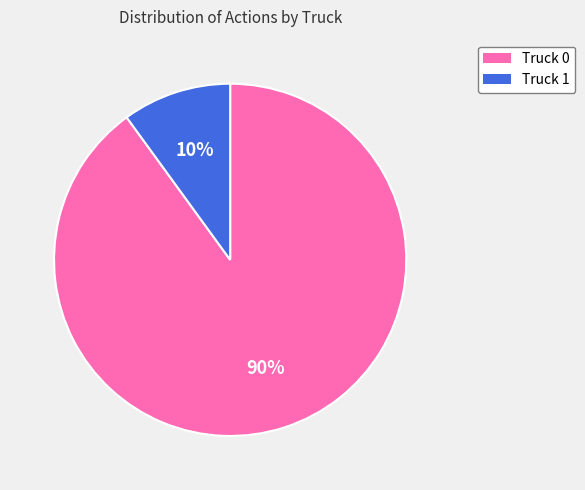

What percentage is the Truck 0 slice, to the nearest percent?

90%